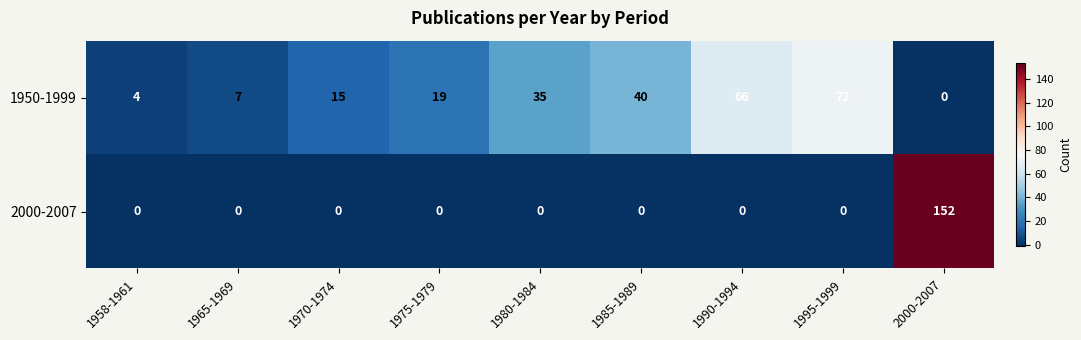

How many data points does each series have?

9